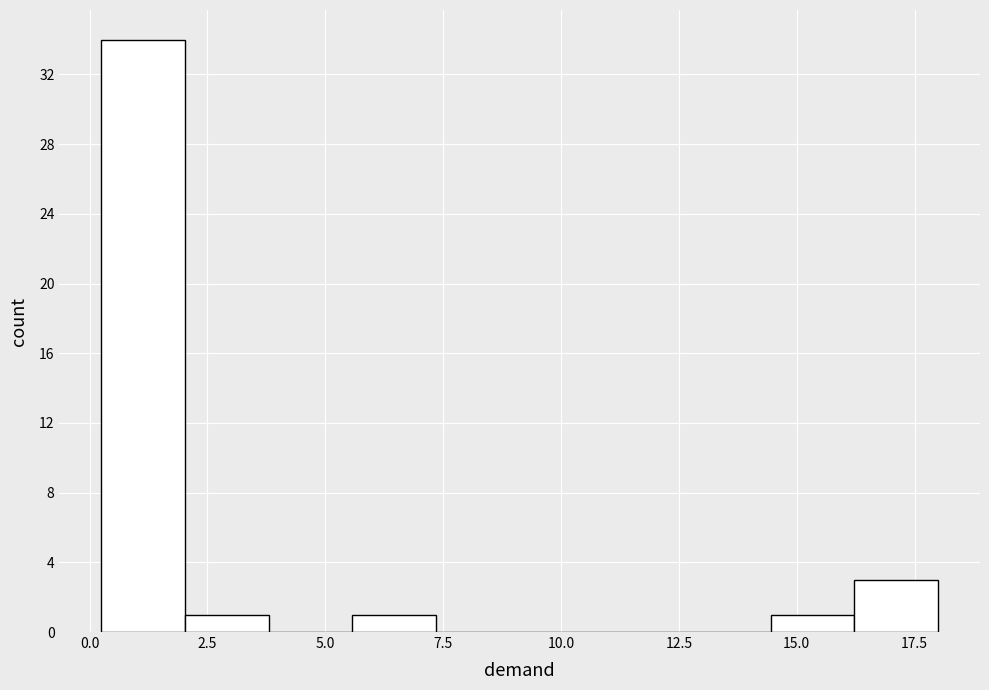

Around what value on the x-axis is the tallest bar? Give the approximate position of its centre, as read against the axis.

1.0